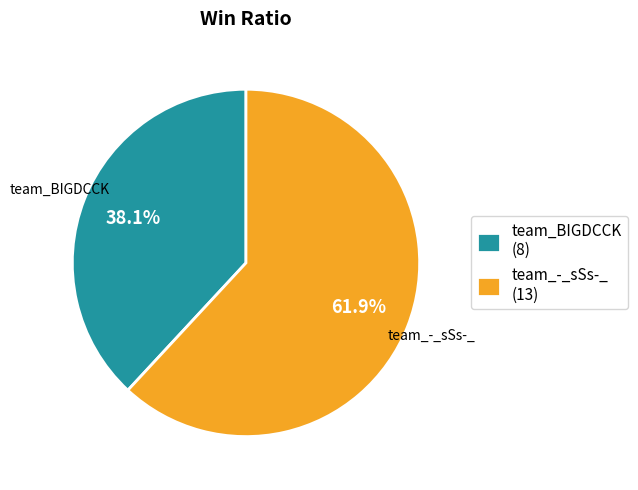

Combined, what portion of the pie is team_-_sSs-_ and team_BIGDCCK?

100.0%